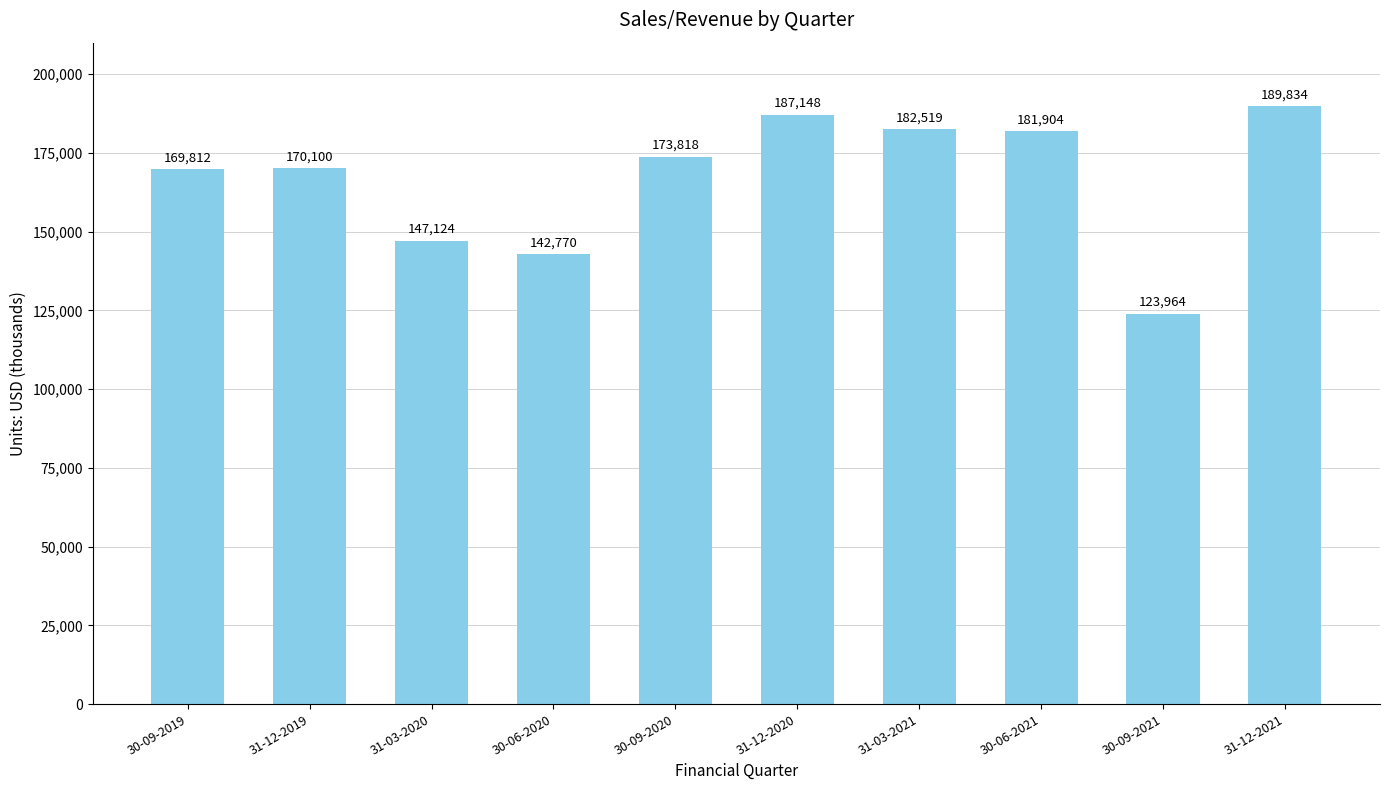

List the labels in order of value, largest first.

31-12-2021, 31-12-2020, 31-03-2021, 30-06-2021, 30-09-2020, 31-12-2019, 30-09-2019, 31-03-2020, 30-06-2020, 30-09-2021